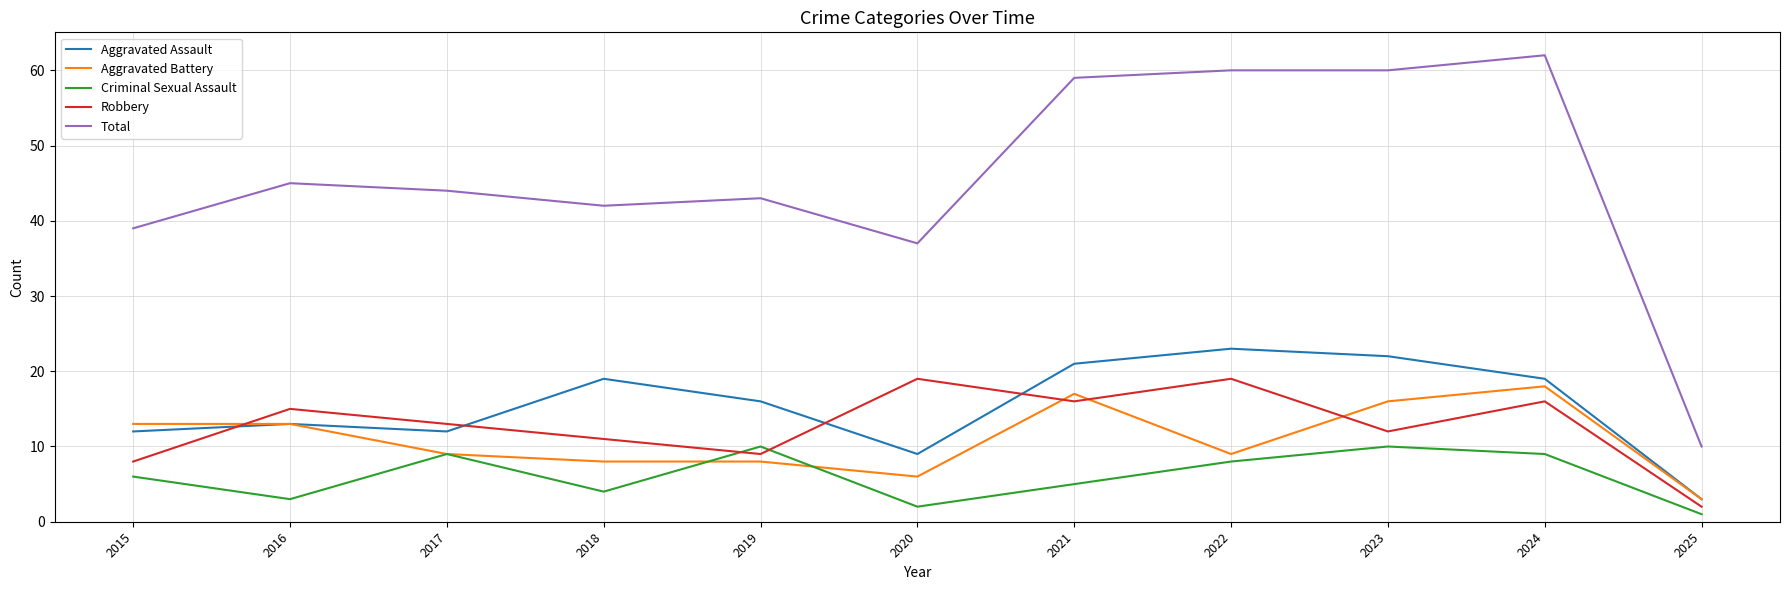

Where does the Aggravated Assault series first go above 16?

2018